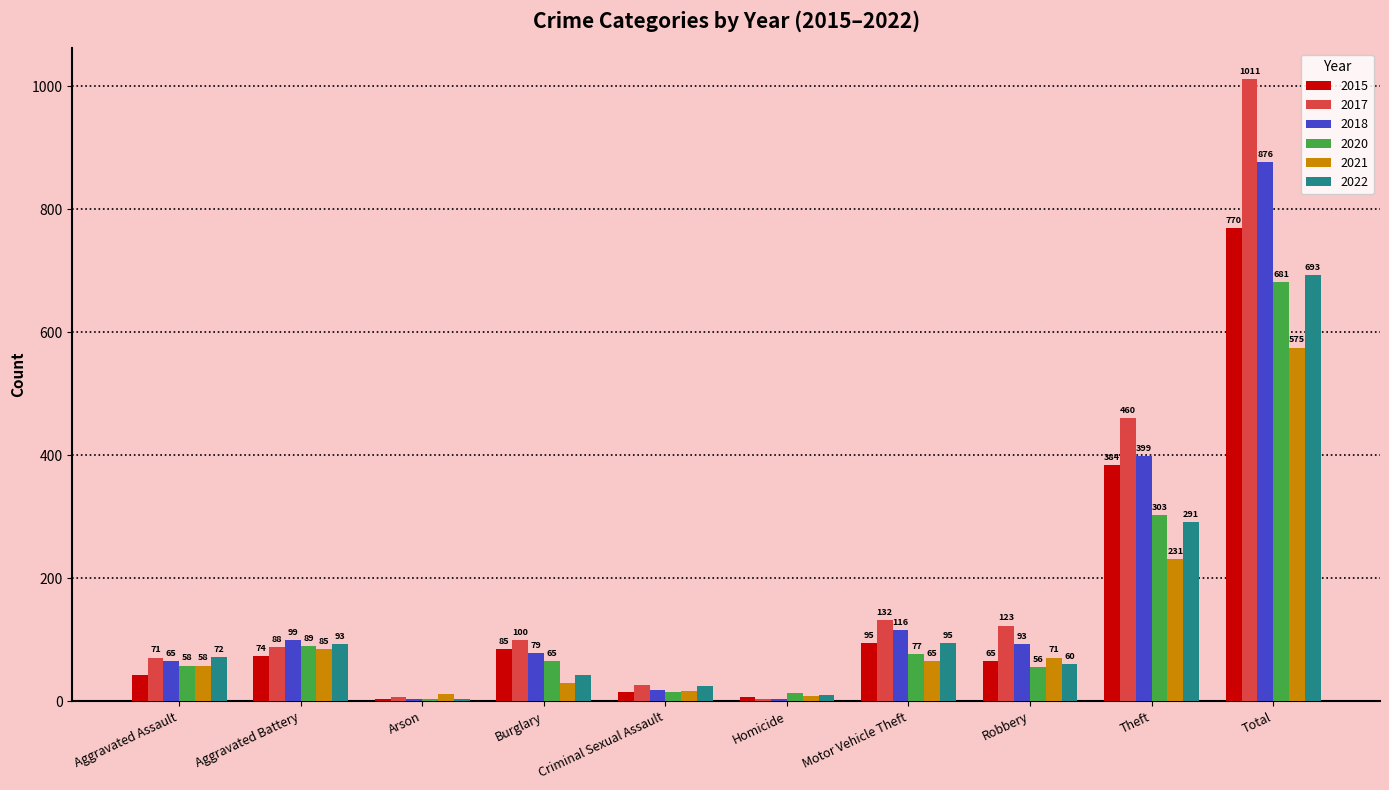

Where is 2018 nearest to the value 439?

Theft